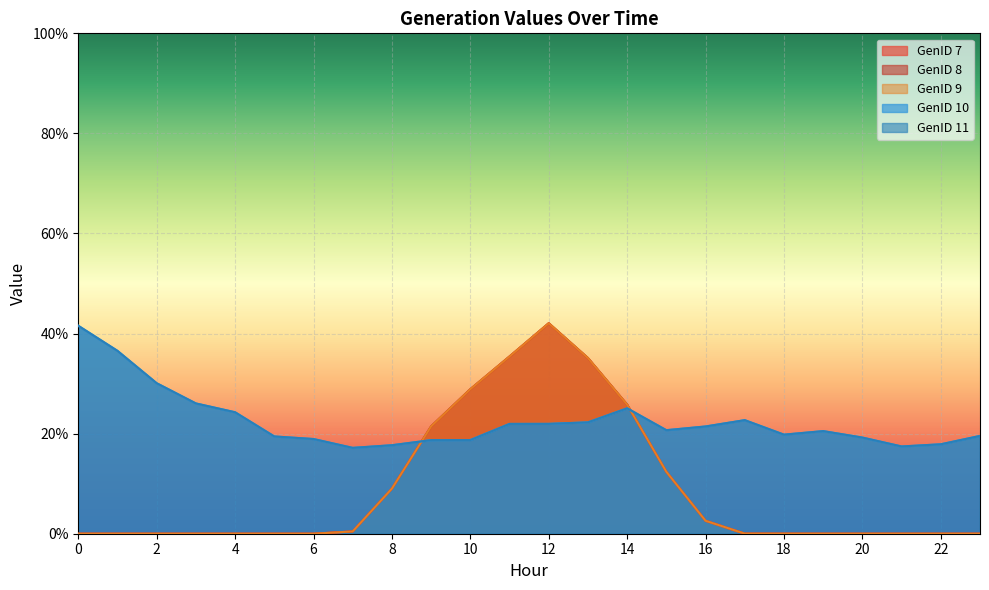

Which series ends up on top after the final intersection of GenID 9 and GenID 11?

GenID 11